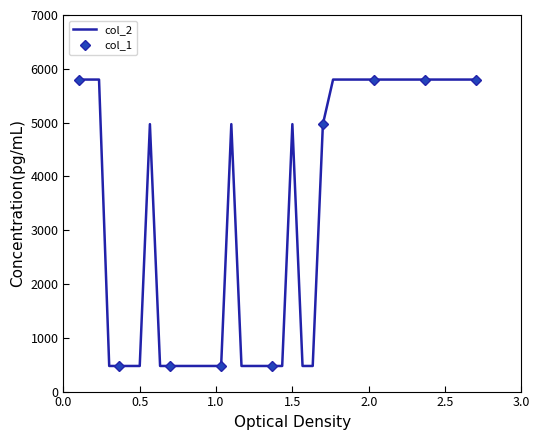

What is the minimum value for col_2?

476.1